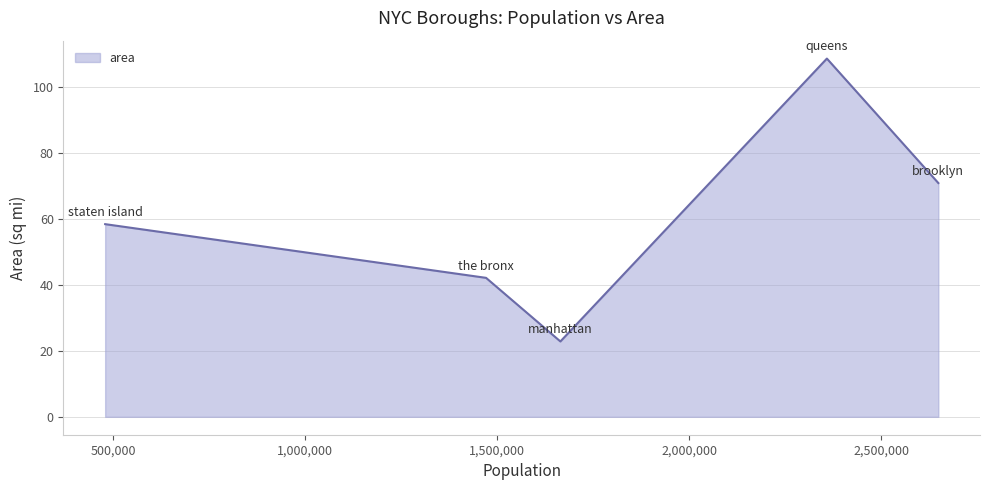

How many interior local valleys (lower than both neighbors) does the data have?

1